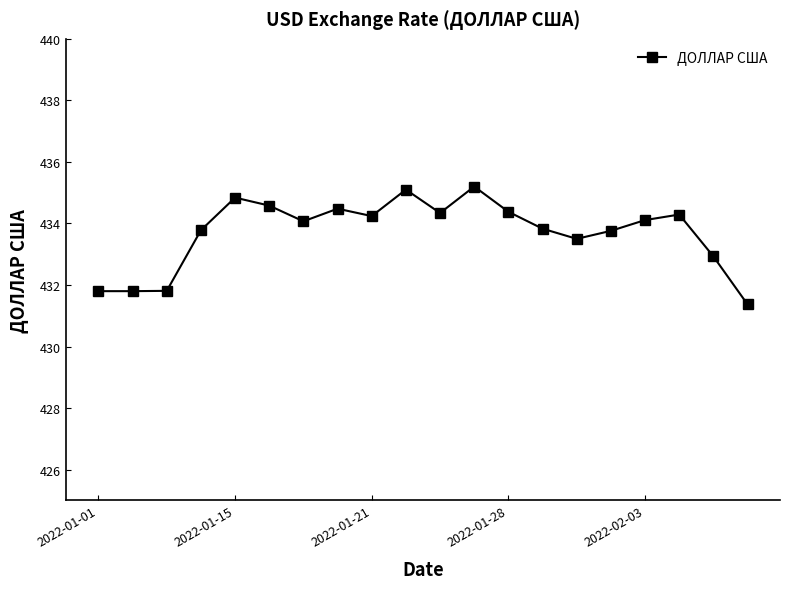

True or false: the data has more than 0 interior local peaks.

True